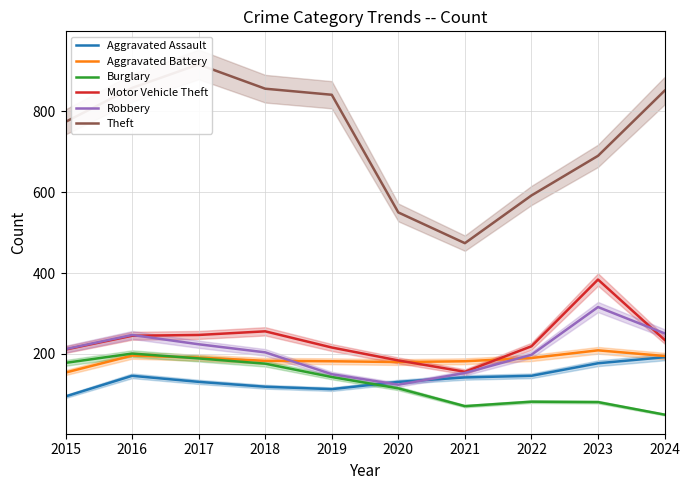

Which series changed the most between 2015 and 2020?

Theft